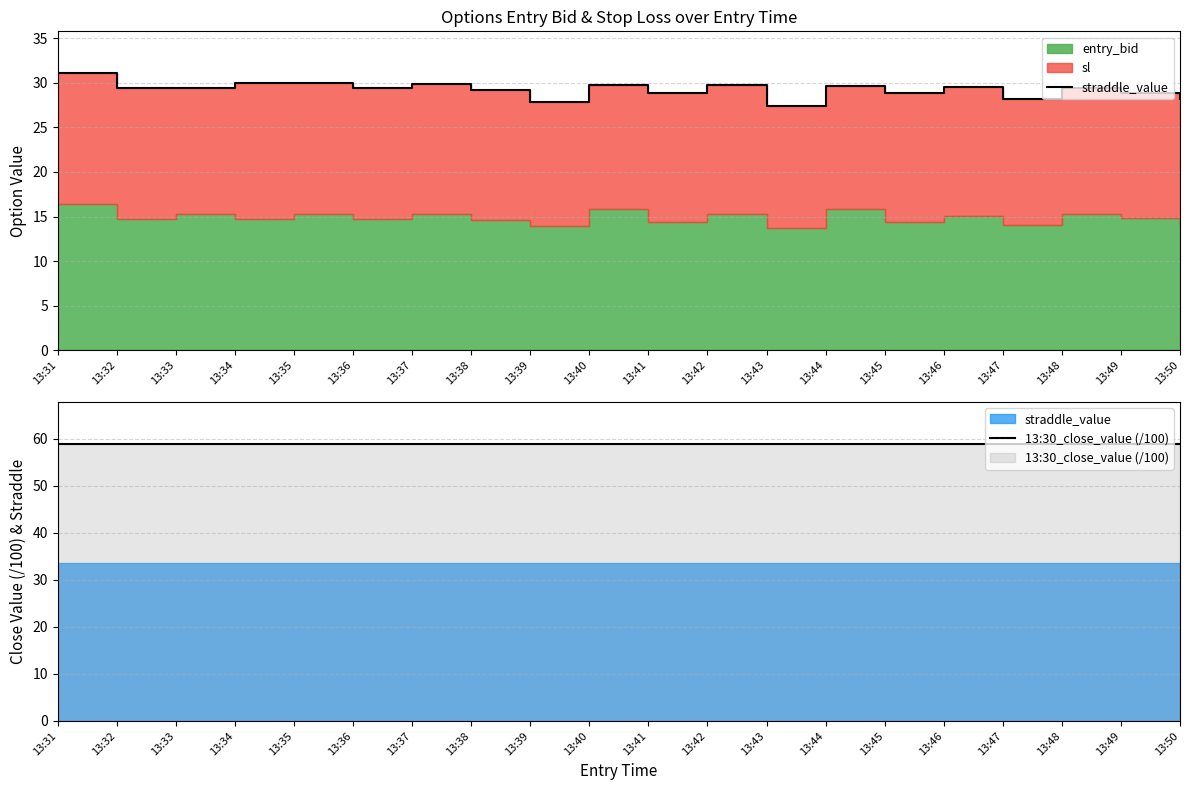

Reading left to right, transcribe all the data shown in this chart.

straddle_value: 31.1	29.4	29.4	30.0	30.0	29.4	29.9	29.2	27.8	29.7	28.8	29.7	27.4	29.6	28.8	29.5	28.2	29.4	28.9	28.2
13:30_close_value (/100): 59.0	59.0	59.0	59.0	59.0	59.0	59.0	59.0	59.0	59.0	59.0	59.0	59.0	59.0	59.0	59.0	59.0	59.0	59.0	59.0